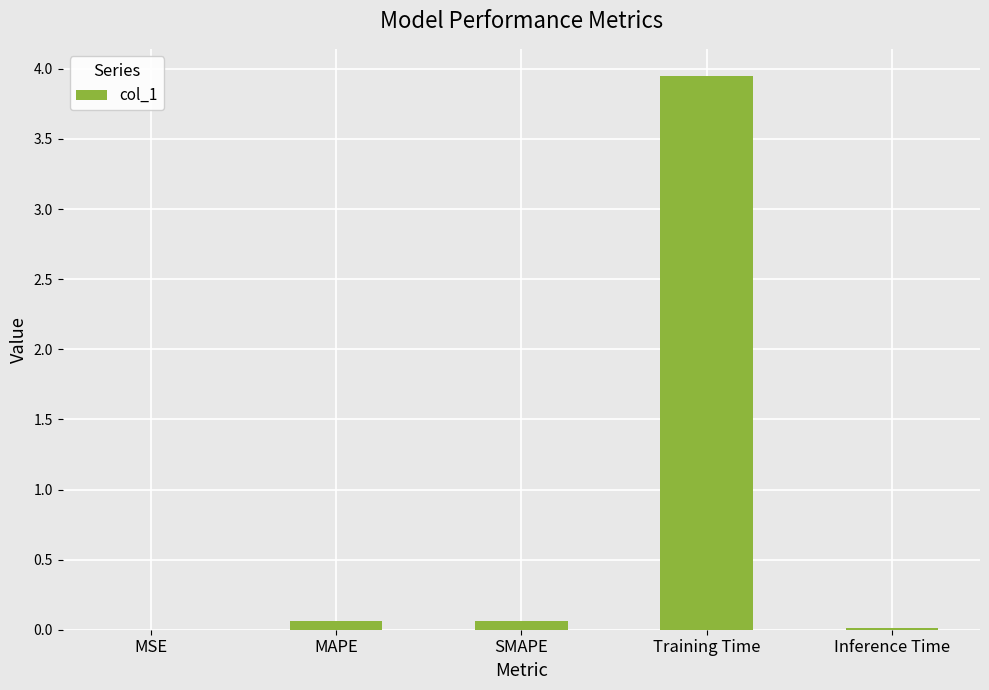

The value at SMAPE is 0.1. True or false?

True